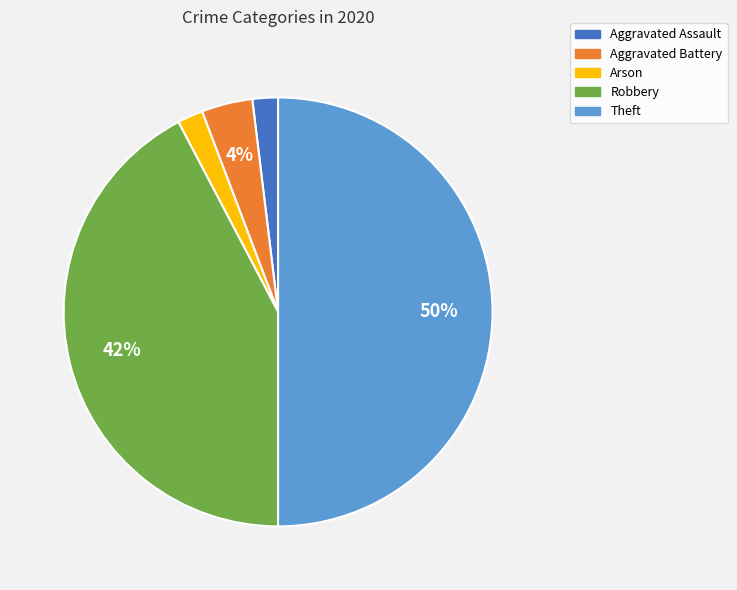

To the nearest percent, what portion does Aggravated Battery represent?

4%